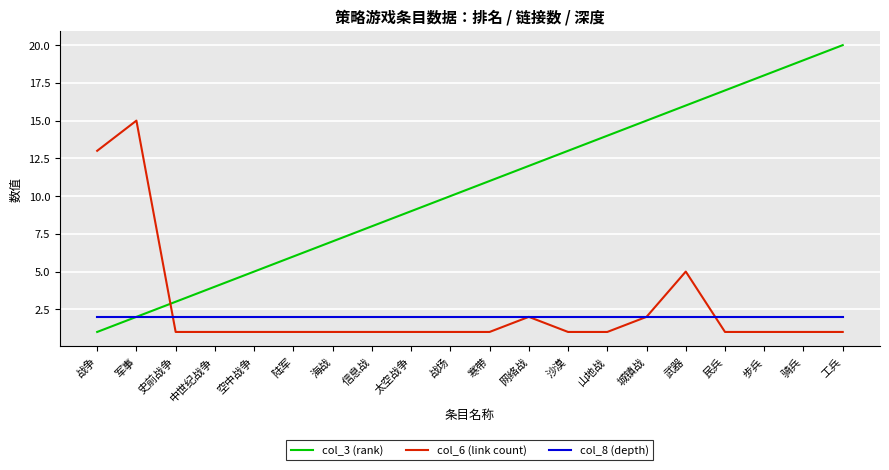

Reading right to left, extract all data points from this chart.

col_3 (rank): 20	19	18	17	16	15	14	13	12	11	10	9	8	7	6	5	4	3	2	1
col_6 (link count): 1	1	1	1	5	2	1	1	2	1	1	1	1	1	1	1	1	1	15	13
col_8 (depth): 2	2	2	2	2	2	2	2	2	2	2	2	2	2	2	2	2	2	2	2